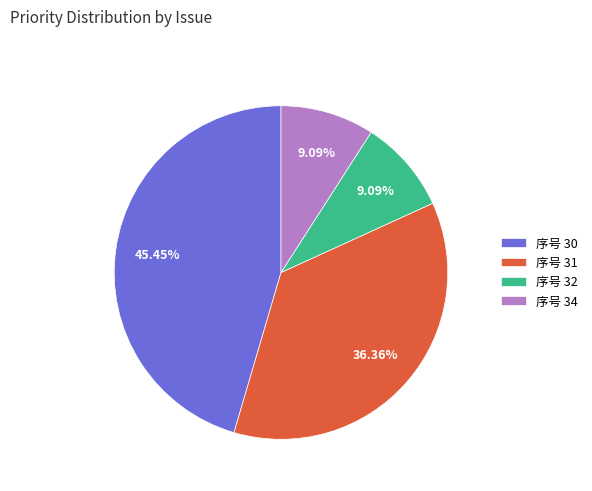

Approximately how many times larger is the value at 序号 31 compared to 序号 34?

4.0